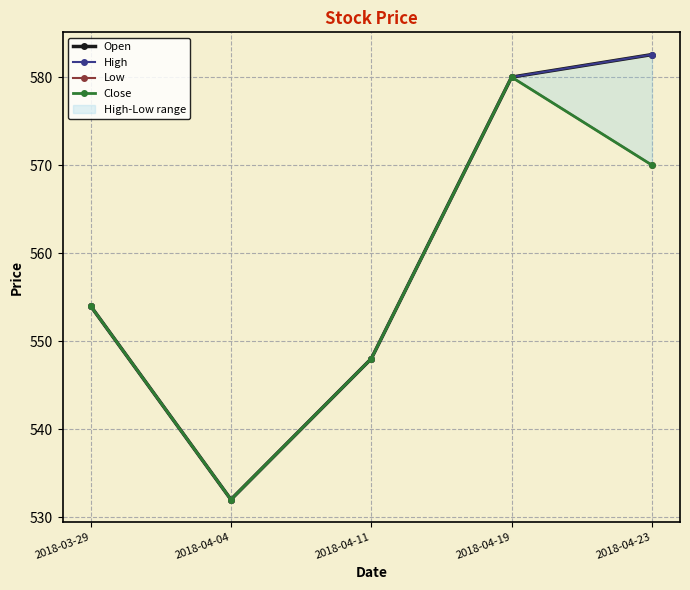

The value of High at 2018-03-29 is 554.0. True or false?

True